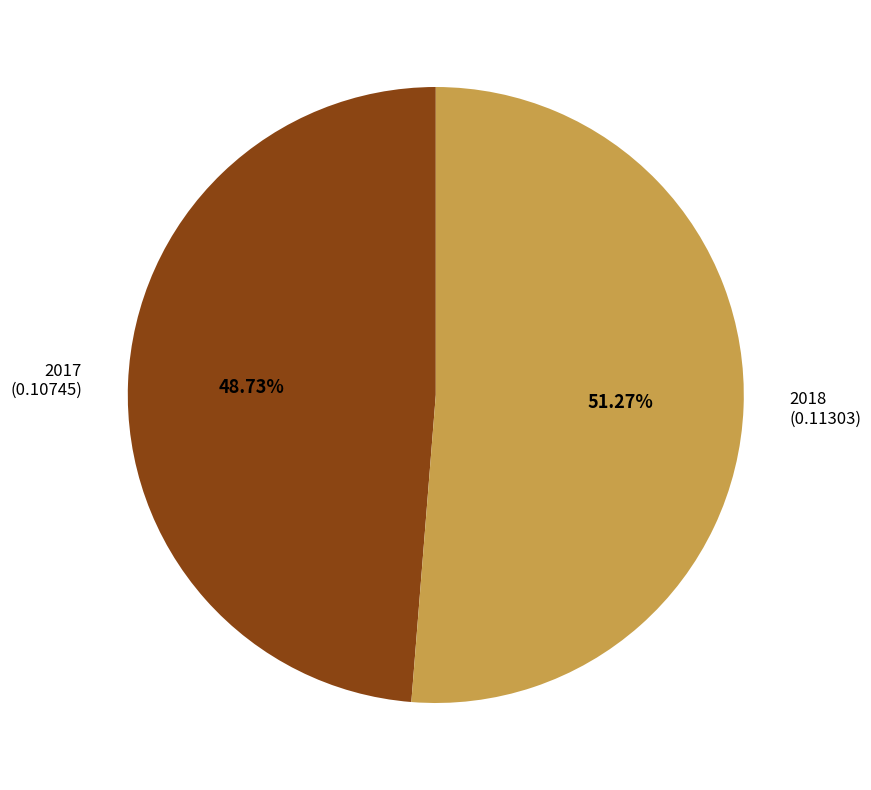

Which category accounts for the majority?

2018